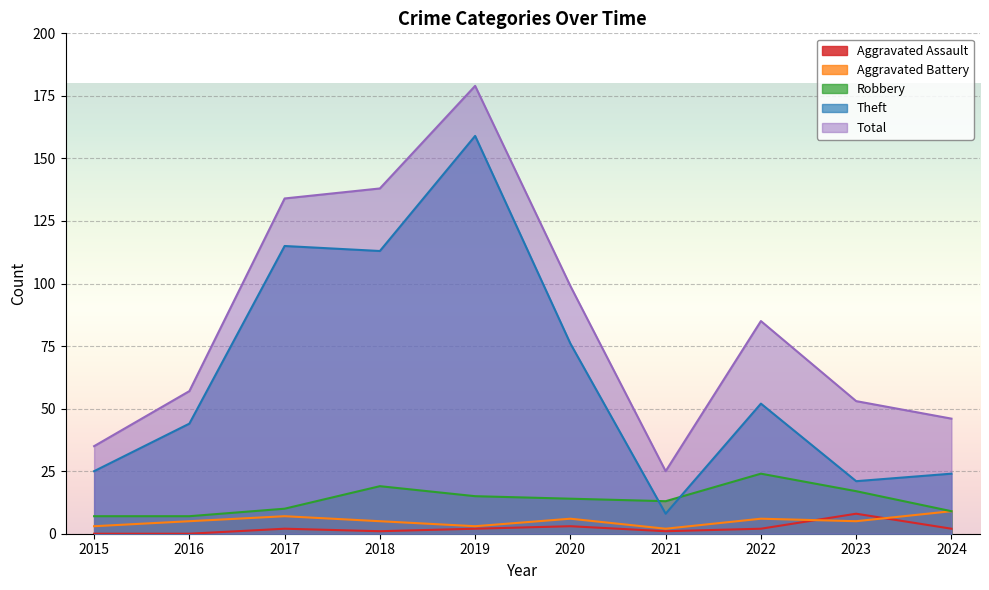

Count the number of categories in the chart.

10